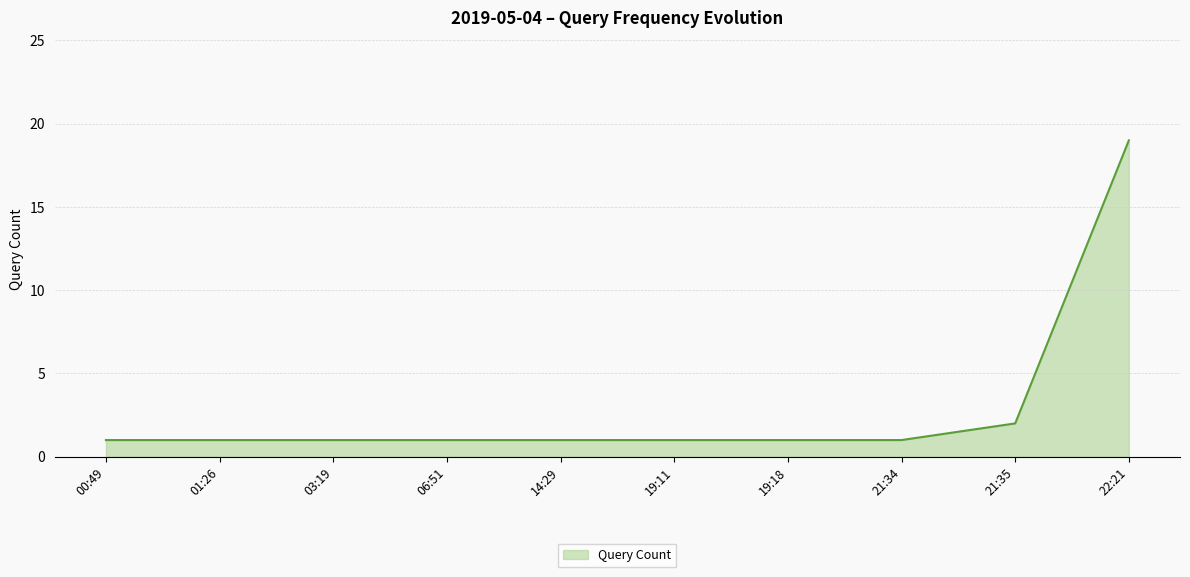

What is the maximum value shown in the chart?

19